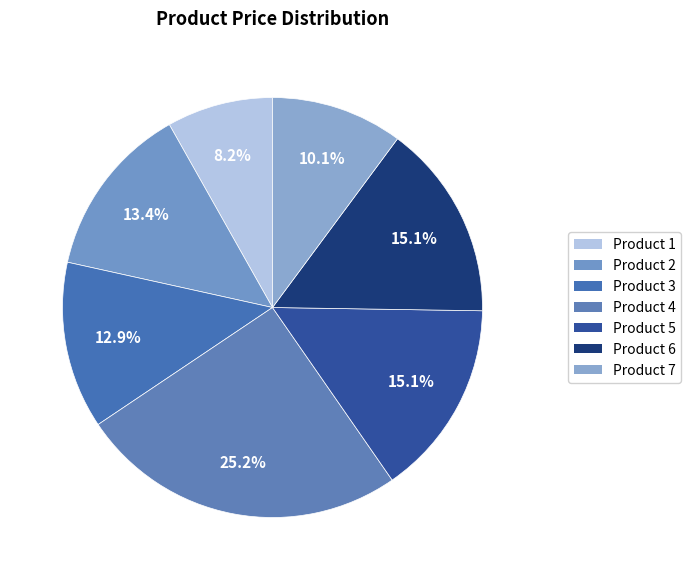

True or false: Product 1 accounts for 17% of the total.

False